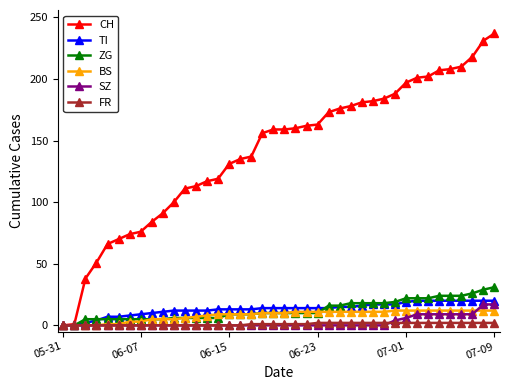

Count the number of categories in the chart.

40